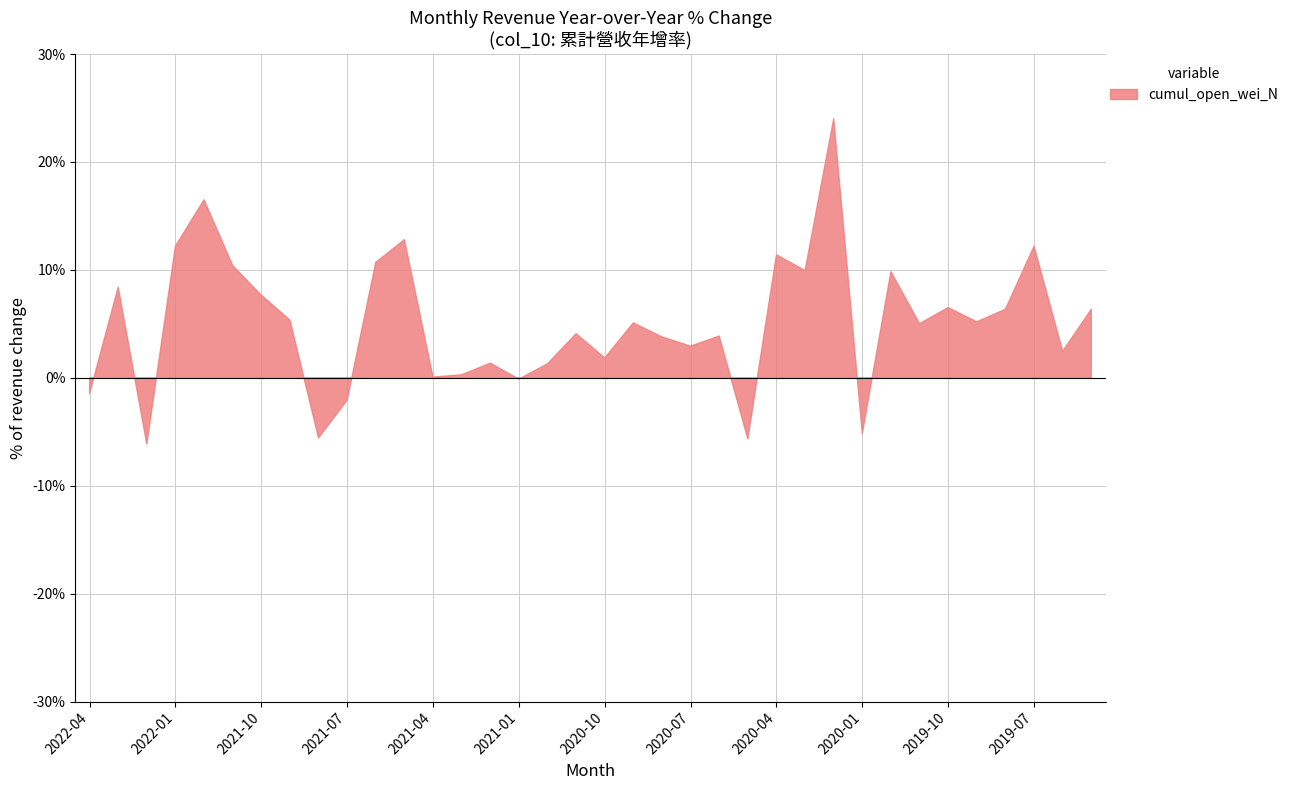

What position from the right is 2019-08?

4